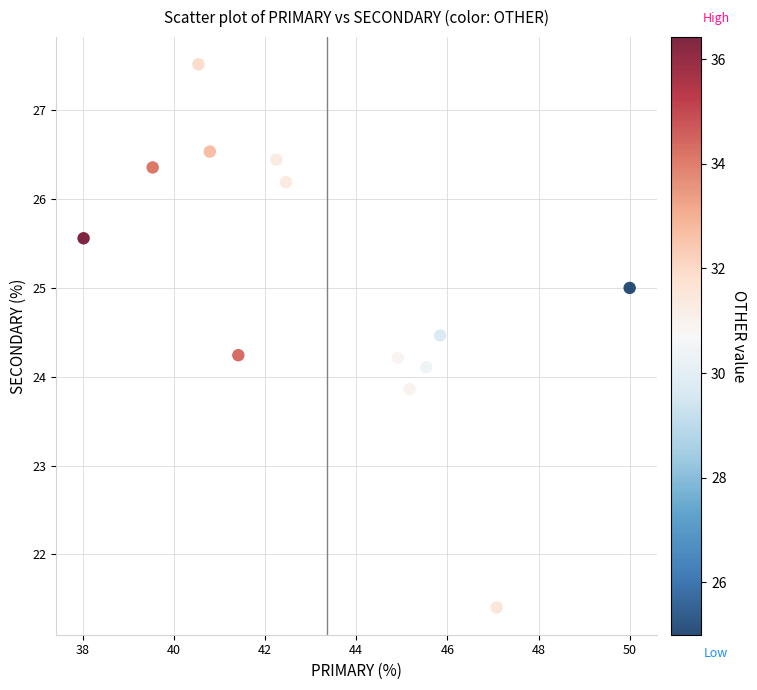

What is the range of Y values (max minus min)?

6.1